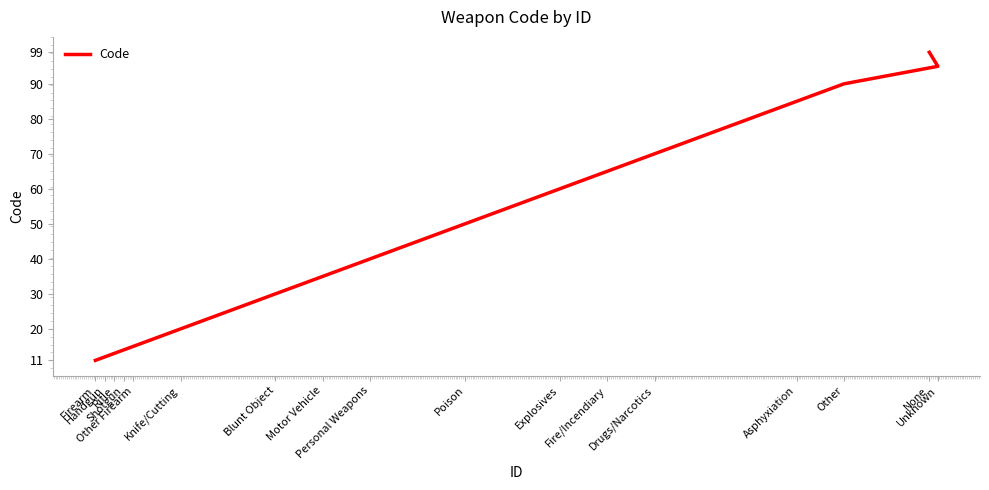

True or false: the data shows 24 at Motor Vehicle.

False